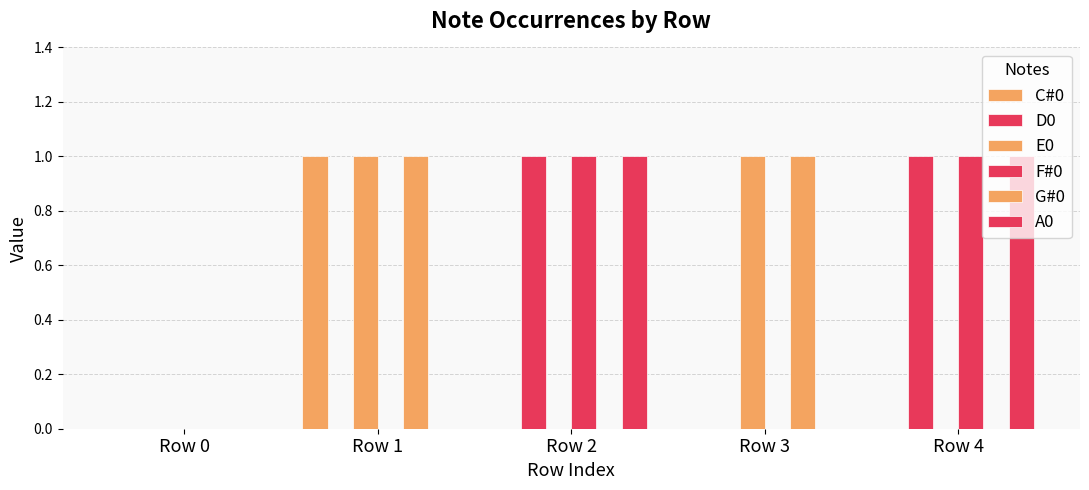

What is the difference between the maximum and minimum values in the C#0 series?

1